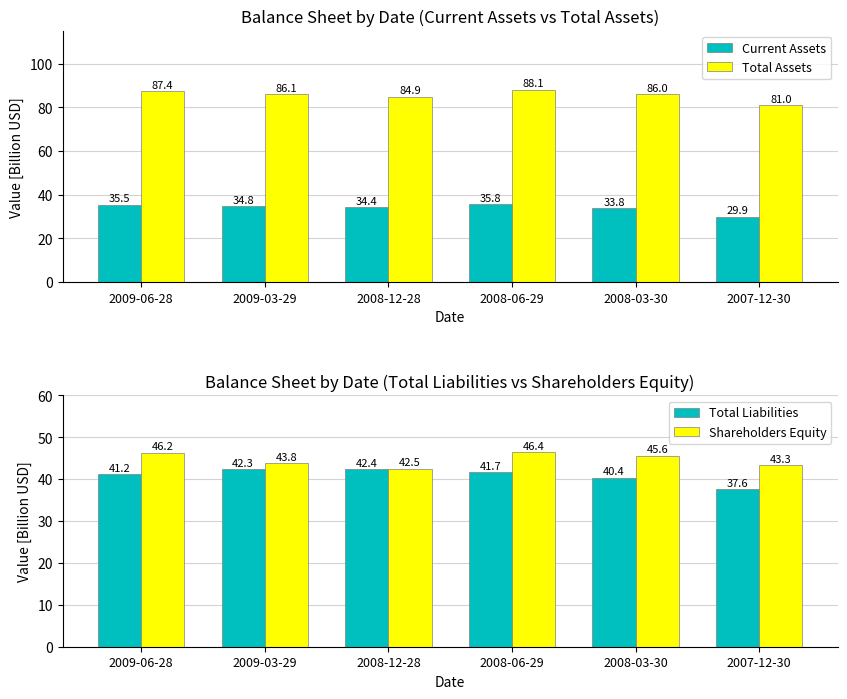

At which category is the sum across all series the highest?

2008-06-29